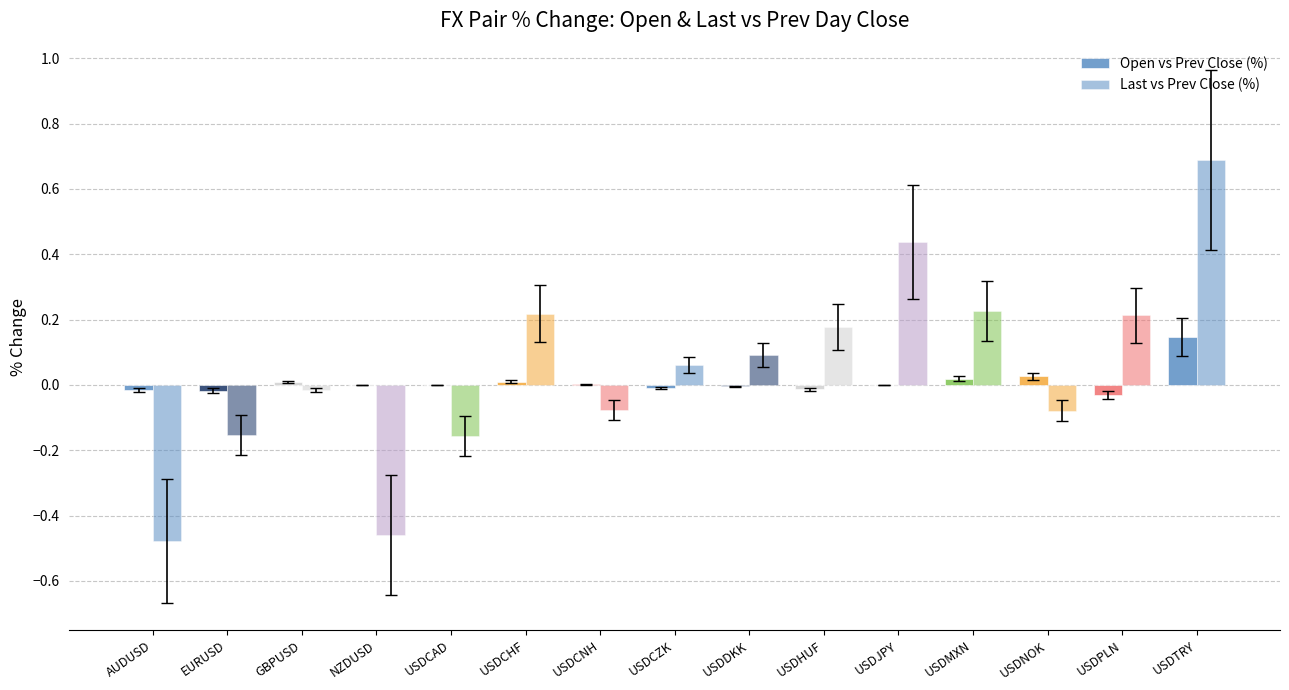

How many data points in Last vs Prev Close (%) are above 0?

8